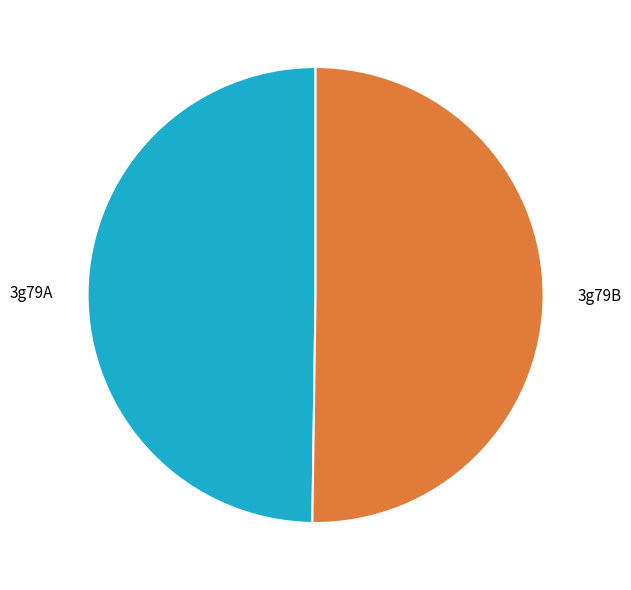

Do 3g79B and 3g79A together represent more than half of the pie?

Yes